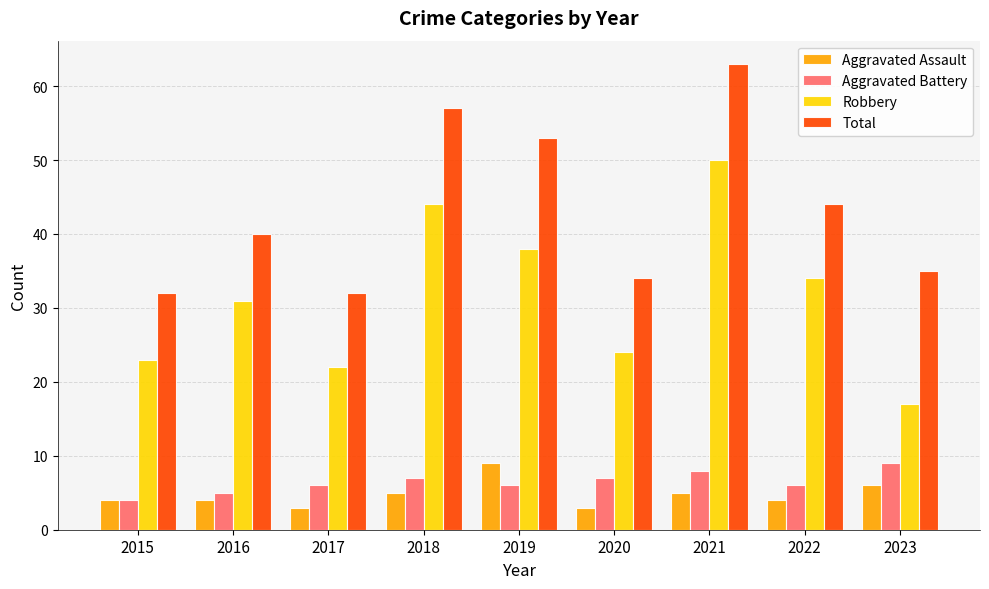

At which category is the sum across all series the highest?

2021